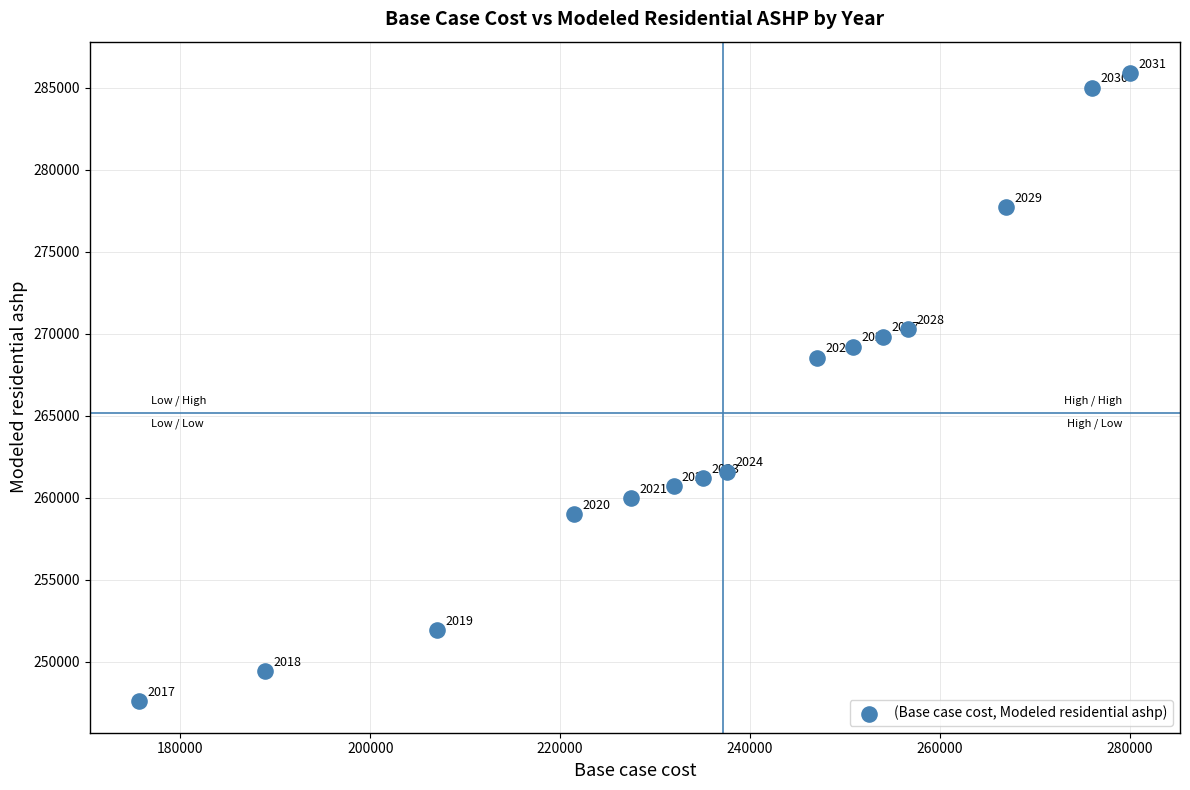

What is the range of X values (max minus min)?

104387.2